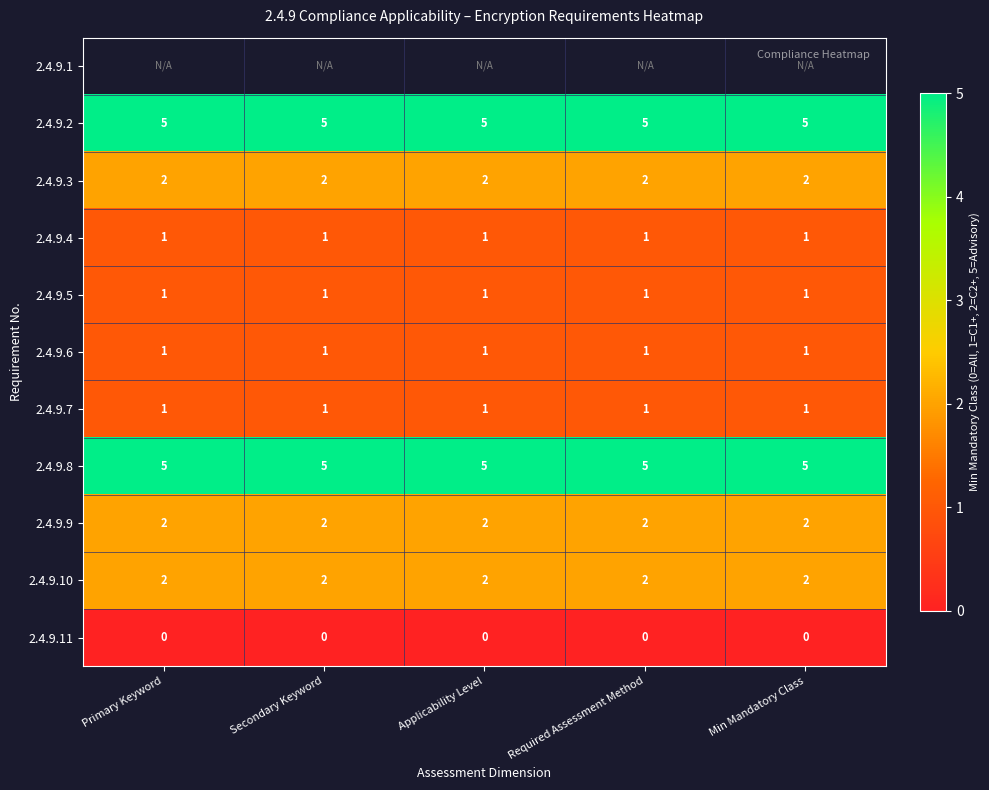

What is the sum of the 2.4.9.8 values at Min Mandatory Class and Primary Keyword?

10